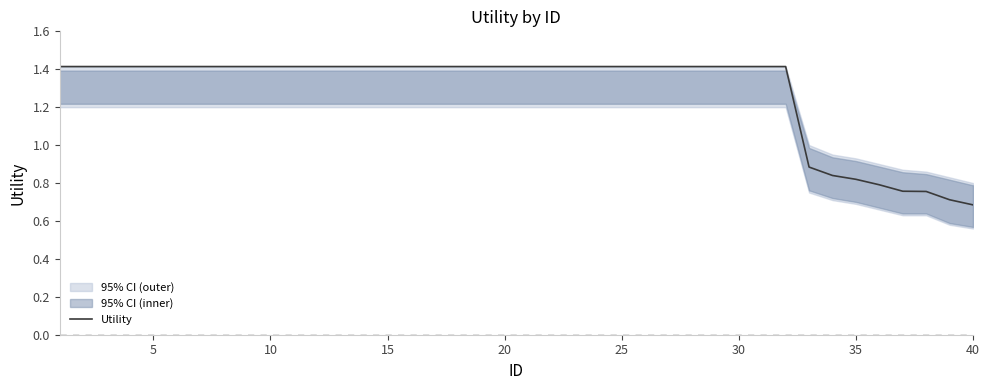

How many lines are shown in the chart?

1